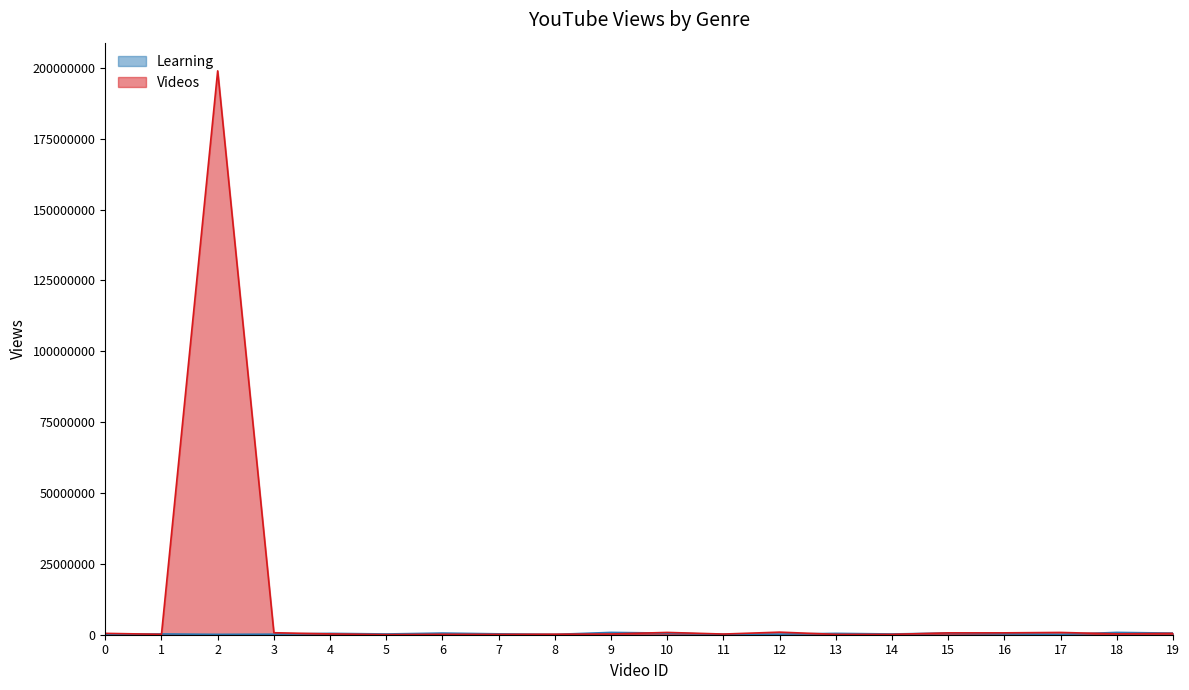

What is the difference between the maximum and minimum values in the Videos series?

198914224